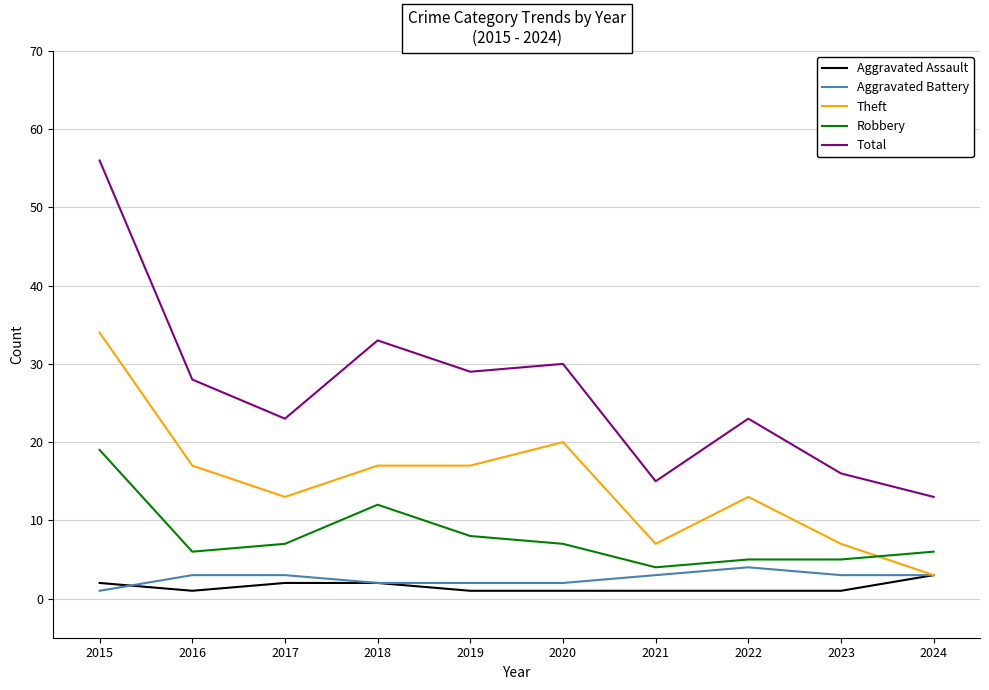

Reading left to right, what are all the values shown in this chart?

Aggravated Assault: 2	1	2	2	1	1	1	1	1	3
Aggravated Battery: 1	3	3	2	2	2	3	4	3	3
Theft: 34	17	13	17	17	20	7	13	7	3
Robbery: 19	6	7	12	8	7	4	5	5	6
Total: 56	28	23	33	29	30	15	23	16	13